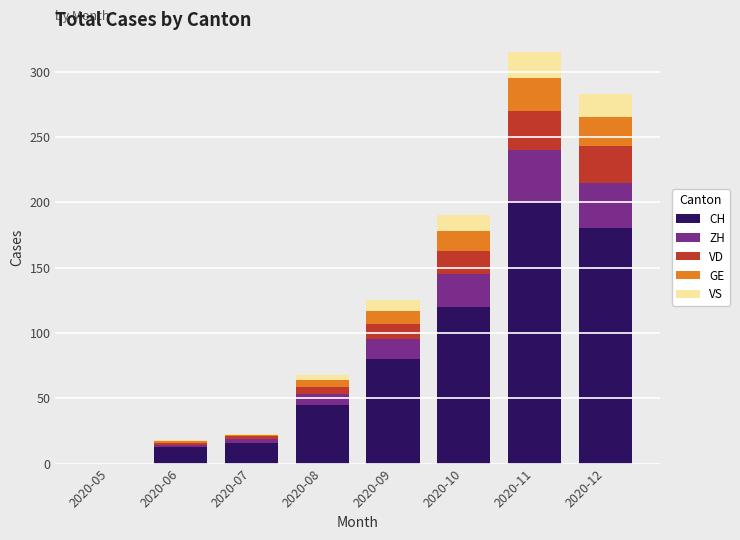

What is the sum of all CH values?

654